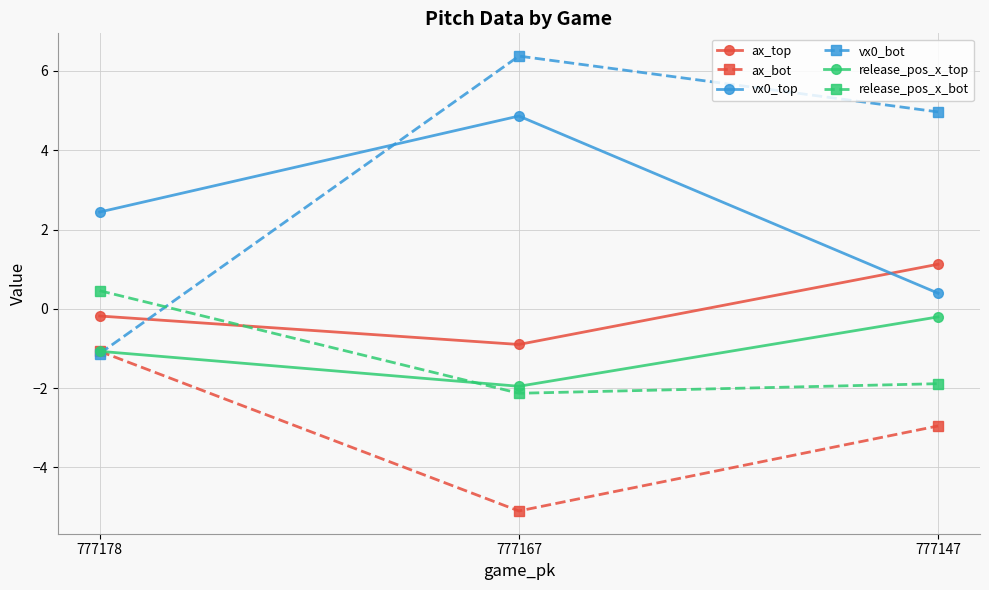

Between 777167 and 777147, which series saw the biggest shift?

vx0_top